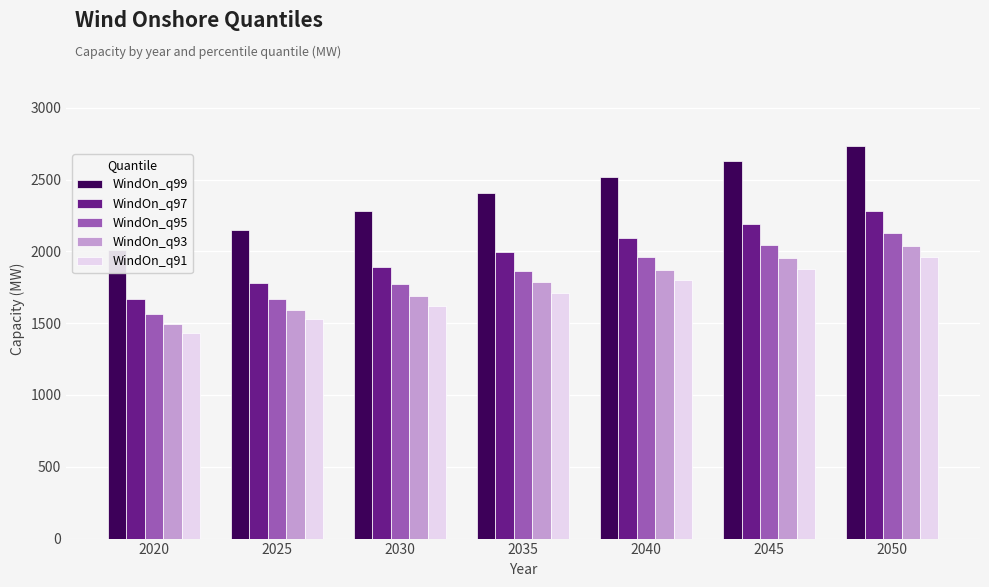

Are the bars grouped side by side (vs. stacked)?

Yes